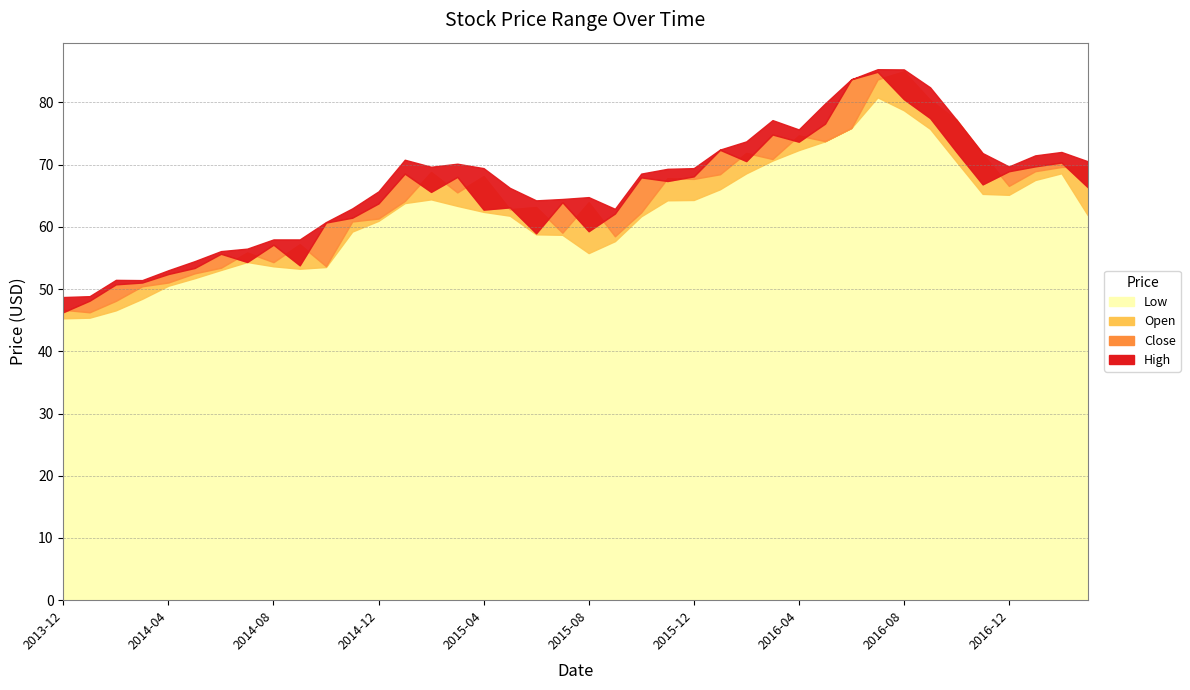

Rank the series by their maximum value, from highest to lowest.

High, Open, Close, Low